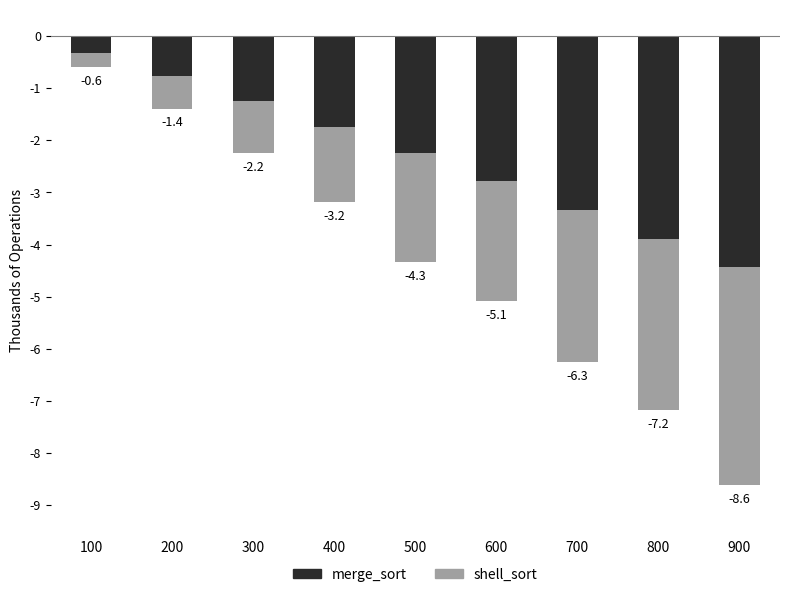

At 900, list the series in order from smallest to largest.

merge_sort, shell_sort